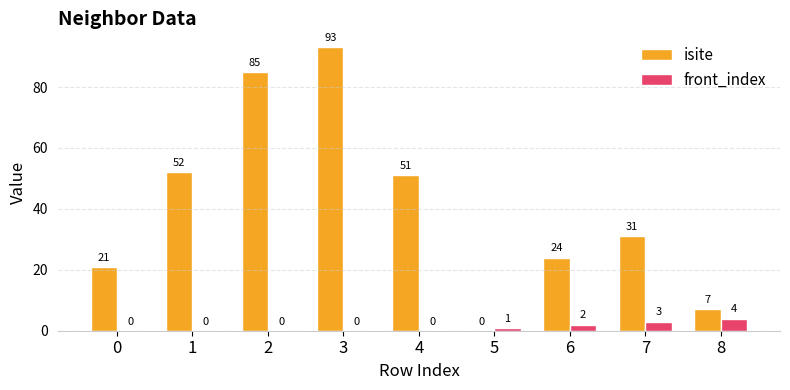

How many values in the front_index series exceed 0?

4